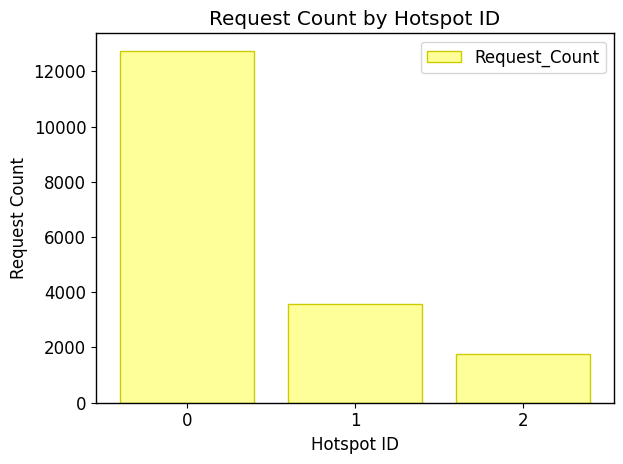

What is the greatest value displayed?

12741